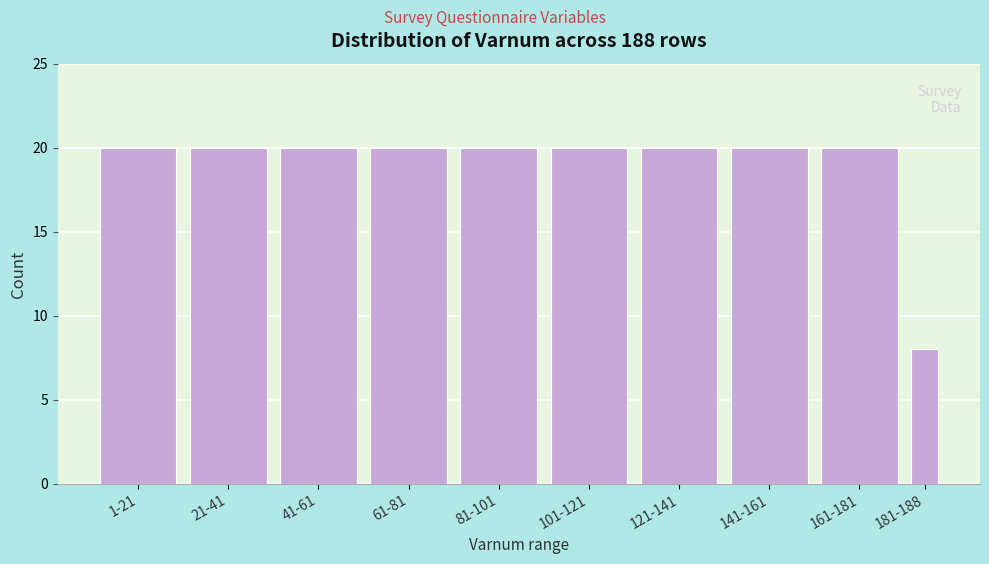

Reading left to right, list all the values displayed in this chart.

20	20	20	20	20	20	20	20	20	8